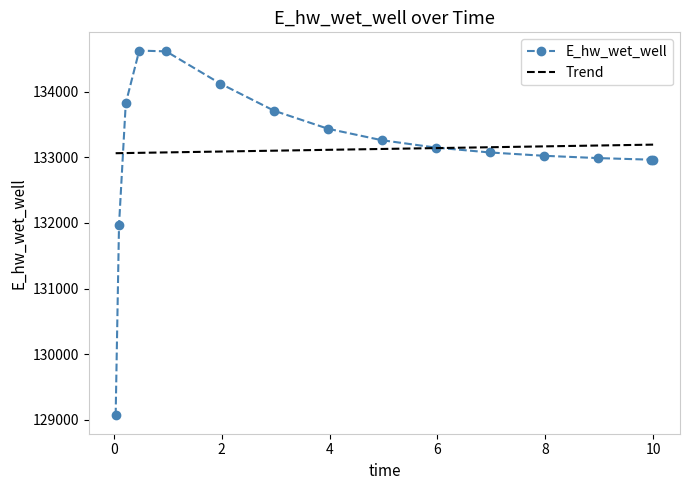

Reading right to left, transcribe all the data shown in this chart.

10.0=132962.0	9.96875=132962.6	8.96875=132987.4	7.96875=133022.6	6.96875=133072.9	5.96875=133147.0	4.96875=133259.3	3.96875=133434.0	2.96875=133708.8	1.96875=134122.6	0.96875=134611.7	0.46875=134623.9	0.21875=133822.2	0.09375=131967.1	0.03125=129068.7